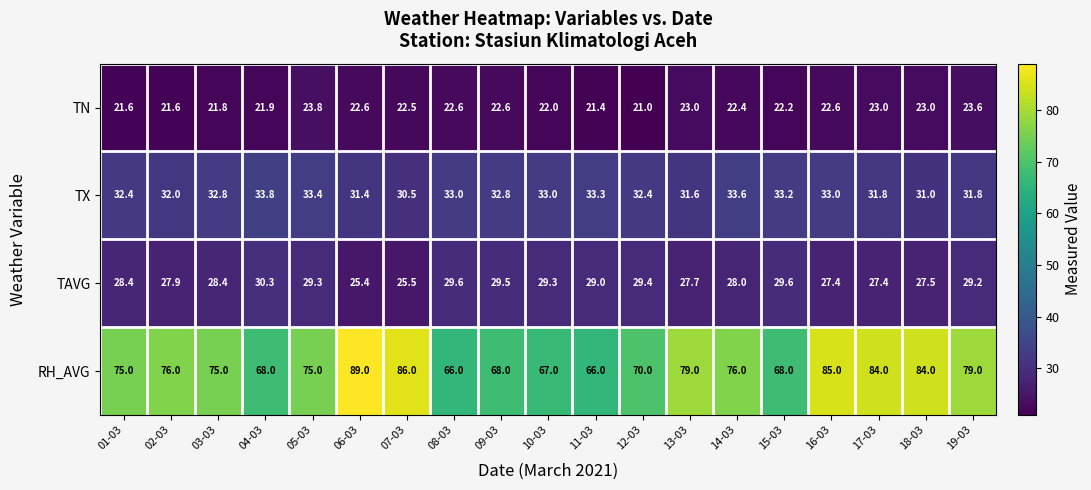

The TX series shows 33.0 at 10-03. True or false?

True